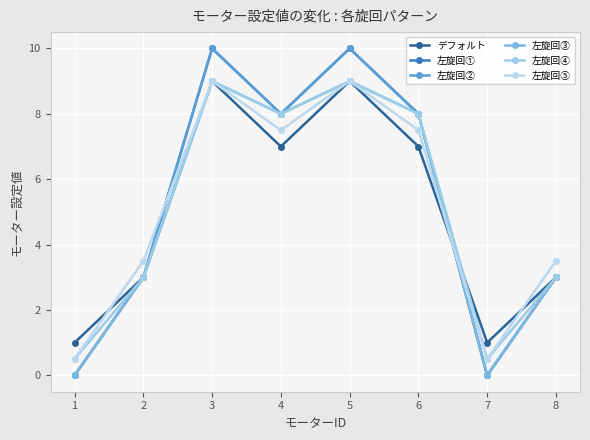

Reading left to right, what are all the values shown in this chart?

デフォルト: 1.0	3.0	9.0	7.0	9.0	7.0	1.0	3.0
左旋回①: 0.0	3.0	10.0	8.0	10.0	8.0	0.0	3.0
左旋回②: 0.0	3.0	10.0	8.0	10.0	8.0	0.0	3.0
左旋回③: 0.0	3.0	9.0	8.0	9.0	8.0	0.0	3.0
左旋回④: 0.5	3.0	9.0	8.0	9.0	8.0	0.5	3.0
左旋回⑤: 0.5	3.5	9.0	7.5	9.0	7.5	0.5	3.5